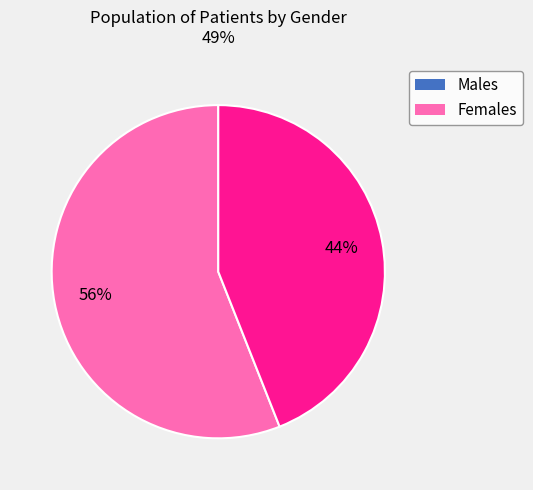

How many segments does this pie chart have?

2